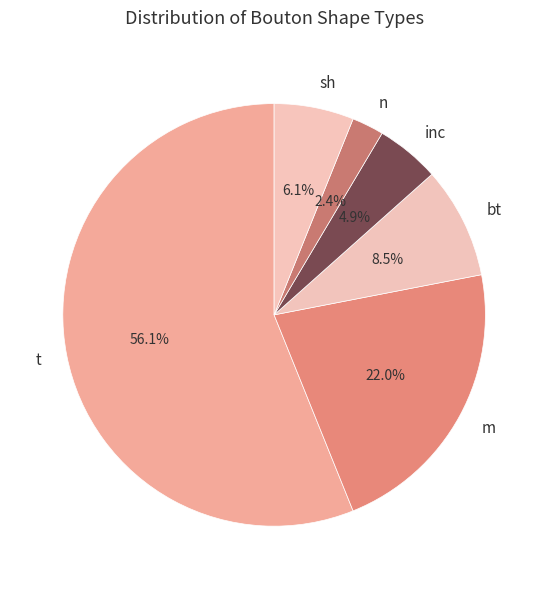

Rank the categories by value from lowest to highest.

n, inc, sh, bt, m, t